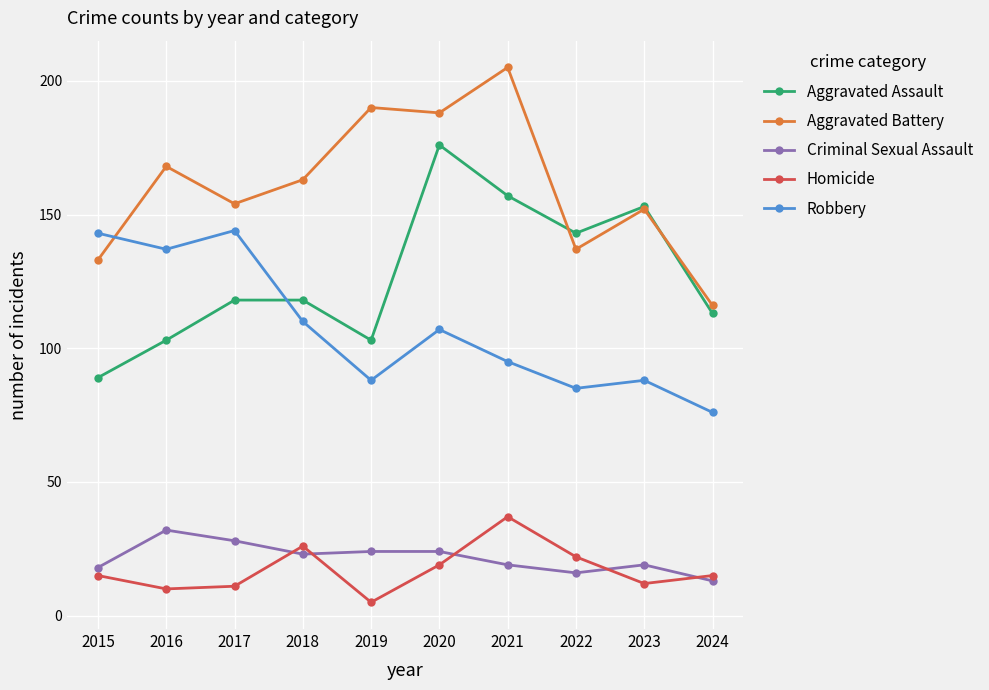

Rank the series at 2021 from highest to lowest value.

Aggravated Battery, Aggravated Assault, Robbery, Homicide, Criminal Sexual Assault